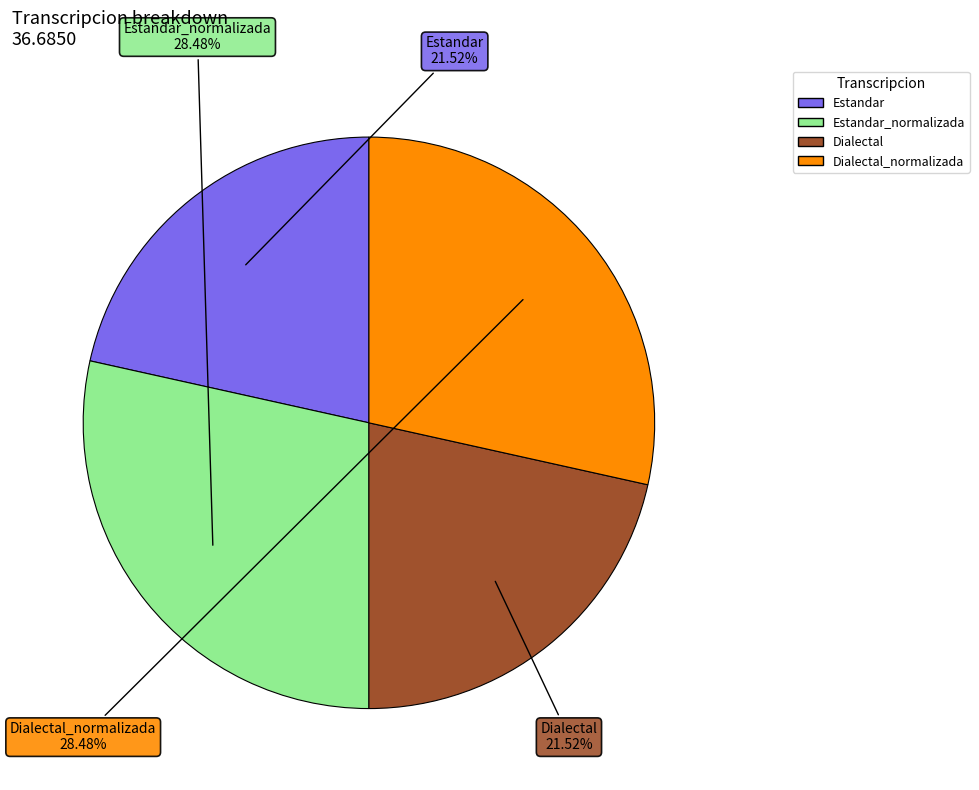

Does any single category account for the majority?

No